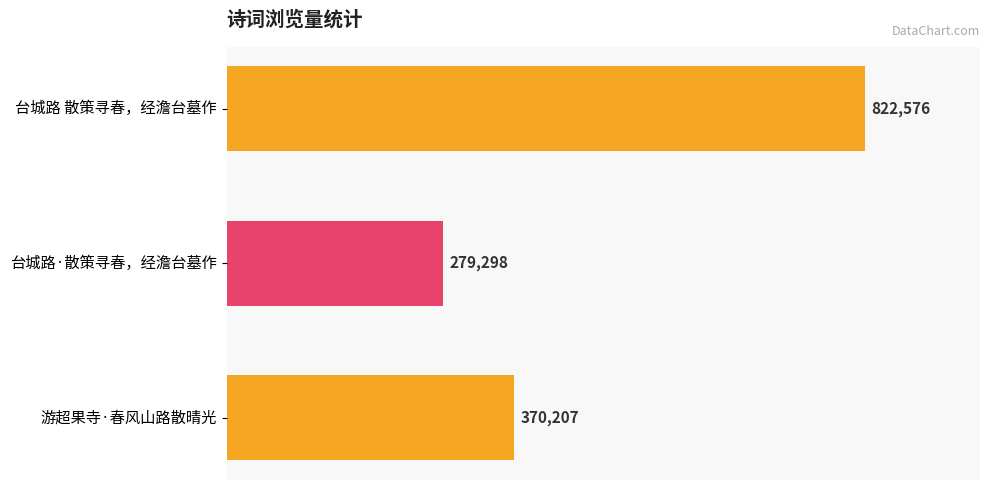

At which label is the value closest to 550937?

游超果寺·春风山路散晴光